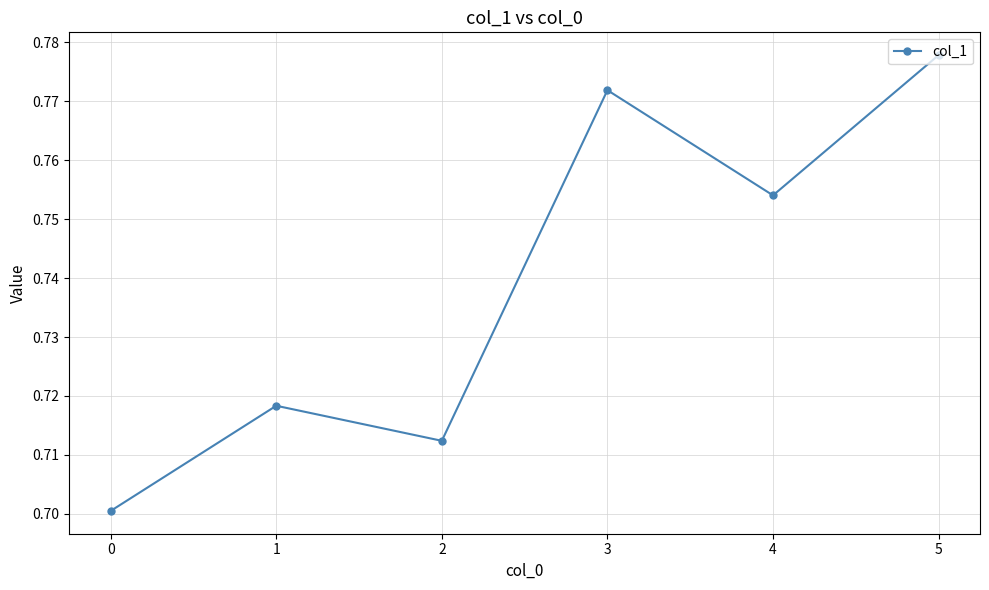

Which category has the highest value across all series?

5